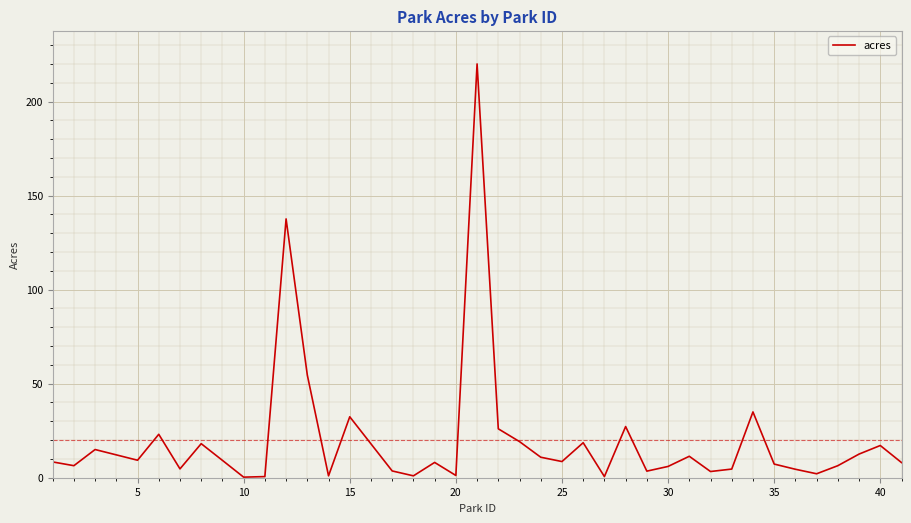

Count the number of data series in this chart.

1